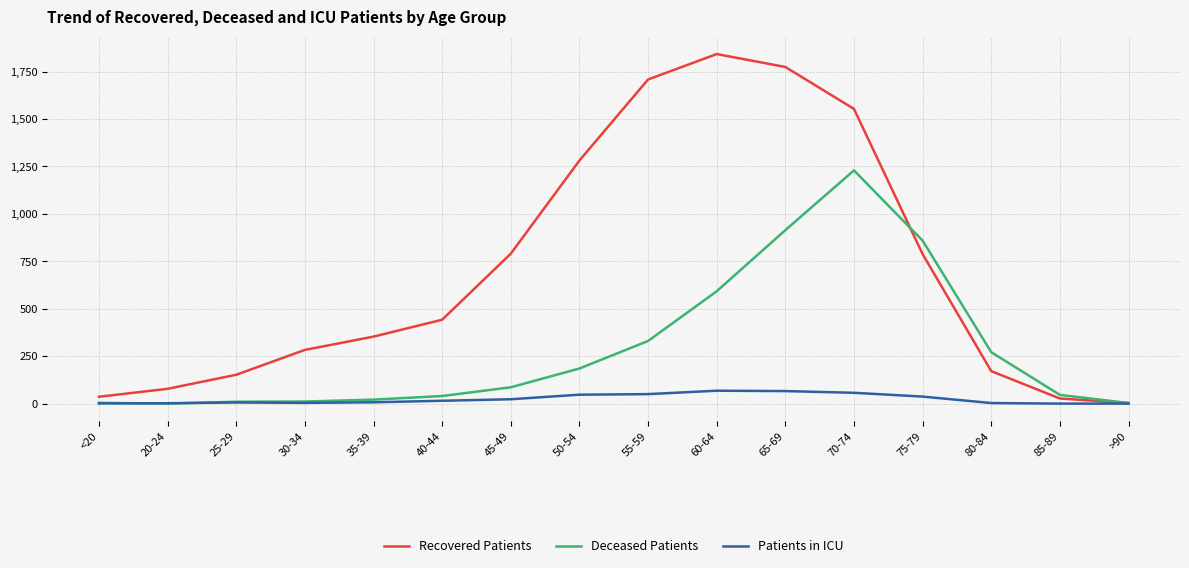

Which series changed the most between 60-64 and >90?

Recovered Patients